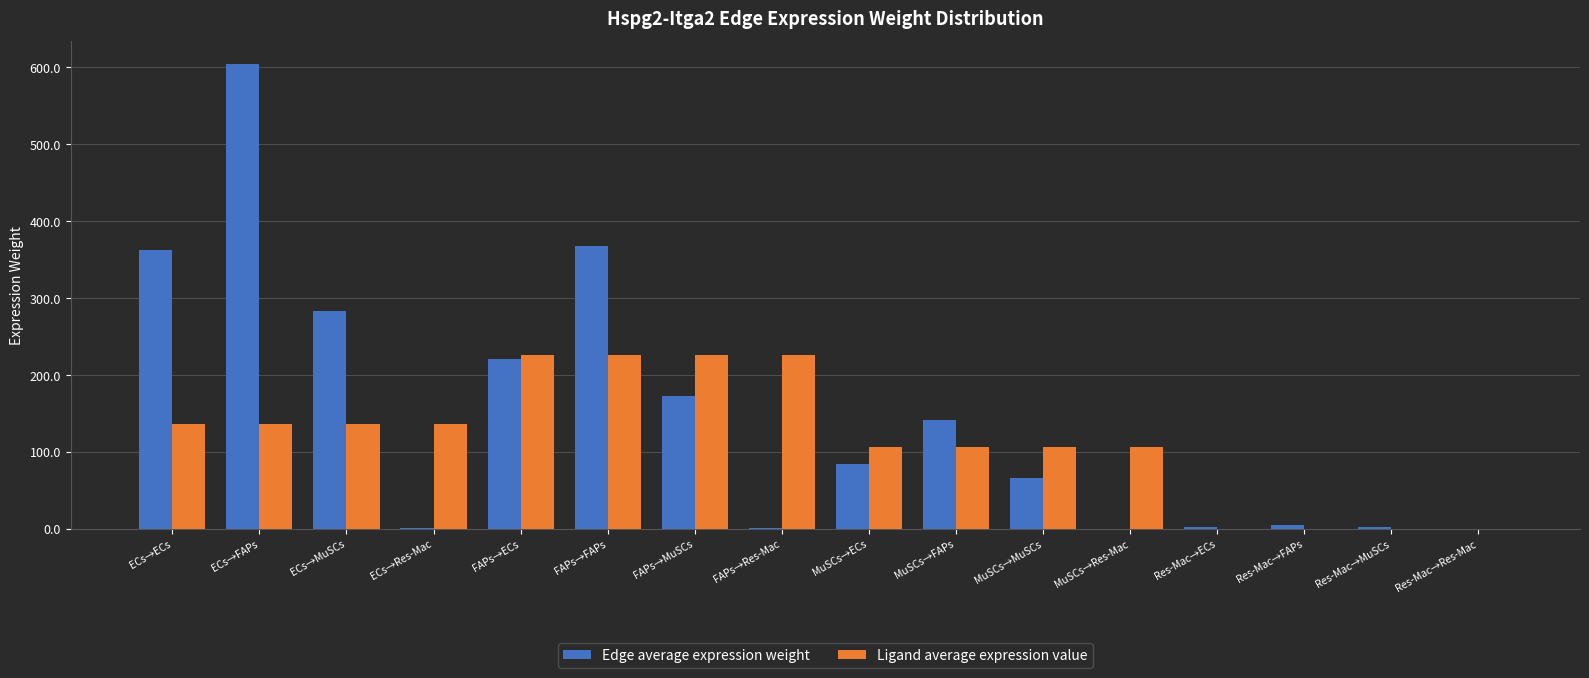

Which series changed the most between MuSCs→ECs and Res-Mac→Res-Mac?

Ligand average expression value